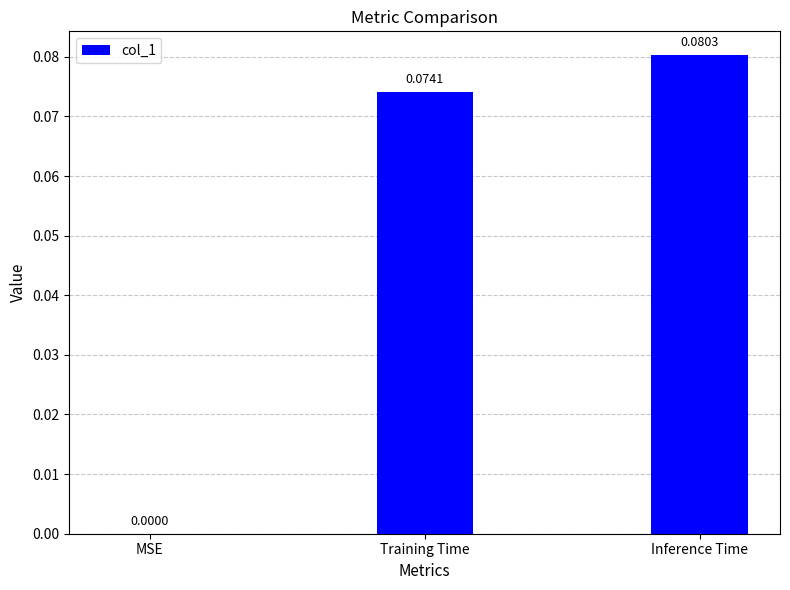

What is the sum of all values?

0.2